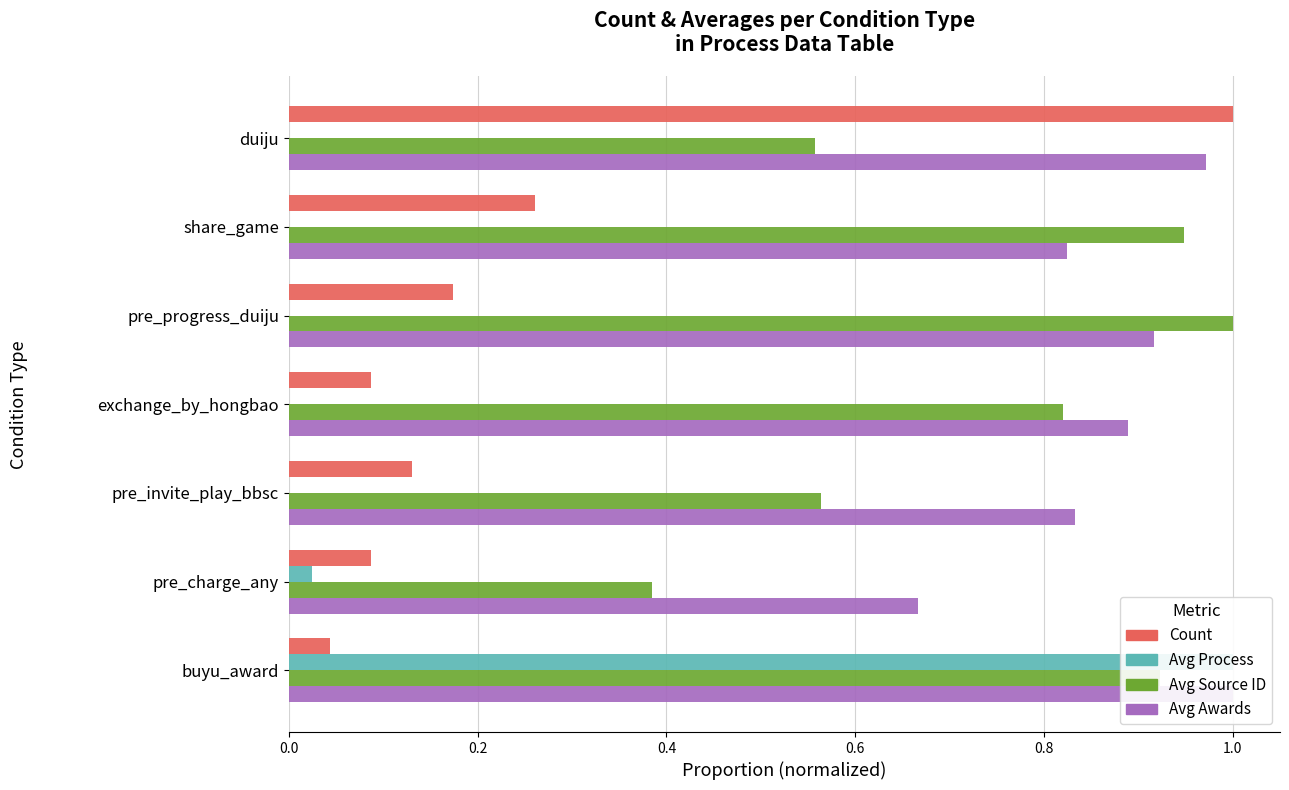

What is the difference between the Avg Process values at share_game and buyu_award?

1.0